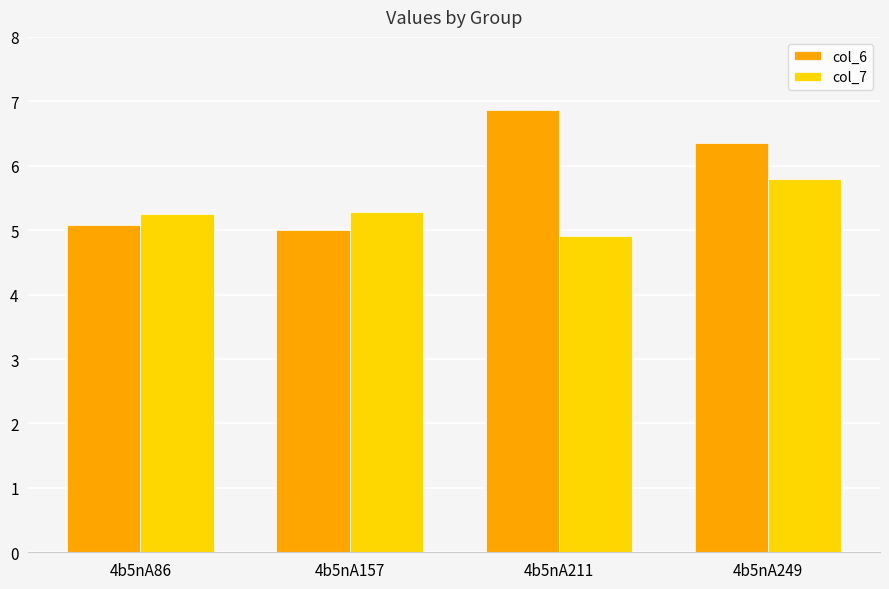

What is the difference between the maximum and minimum values in the col_7 series?

0.9